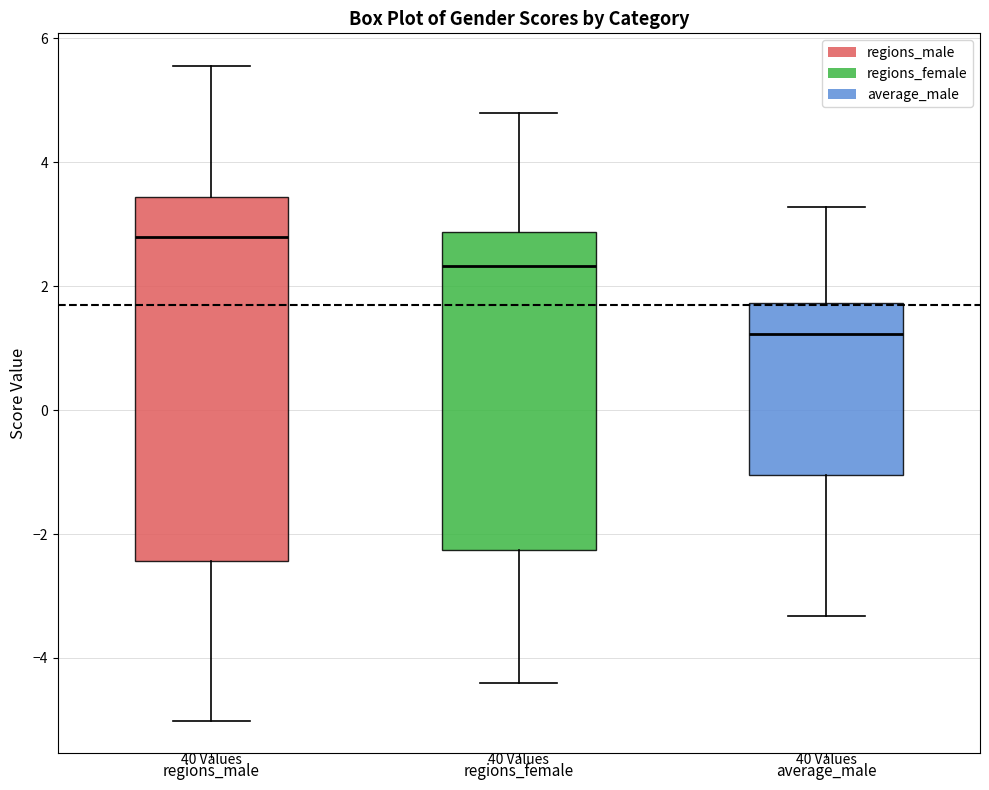

Which box is the tallest, from its lower edge to its upper edge?

regions_male